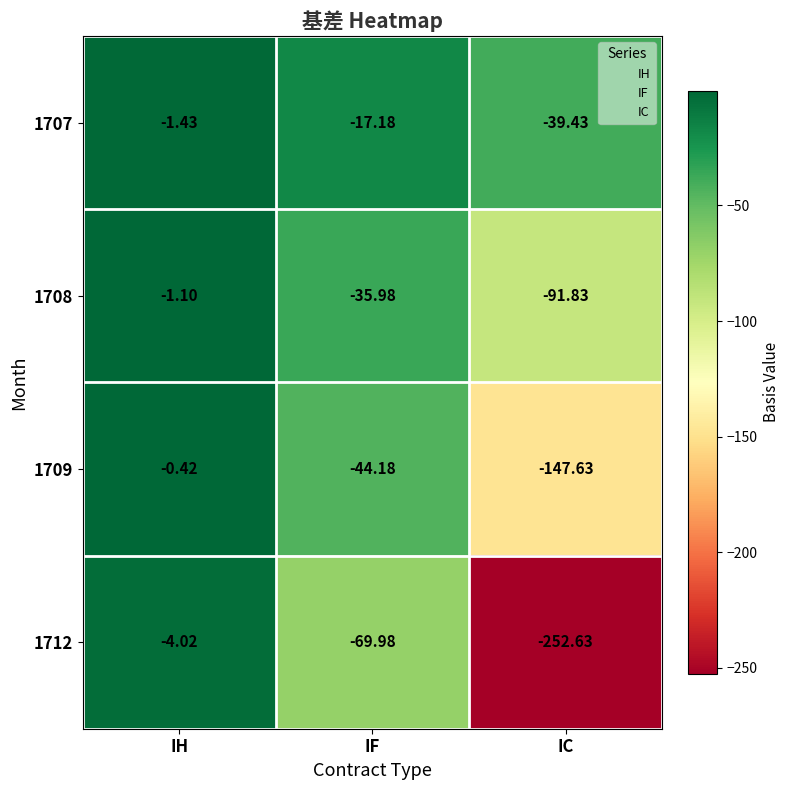

Which category has the lowest value in the 1707 series?

IC